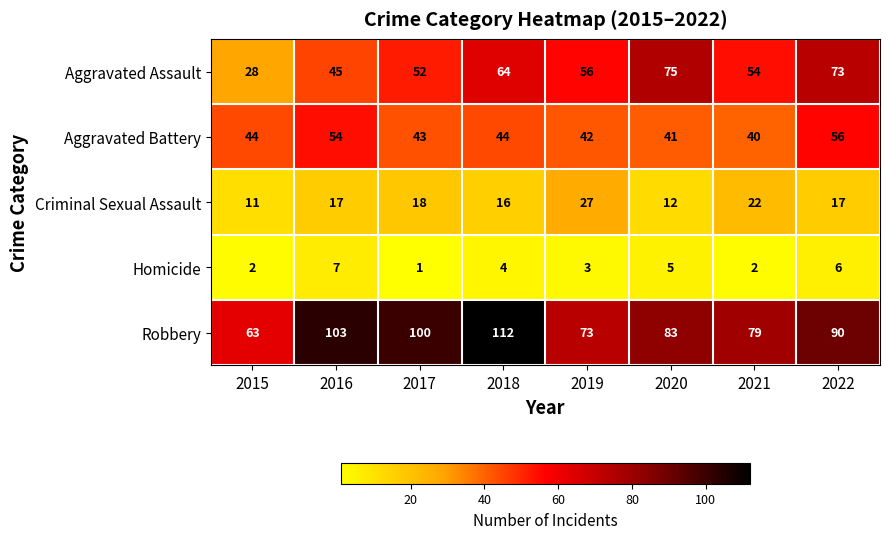

What is the spread (max minus min) of values at 2015?

61